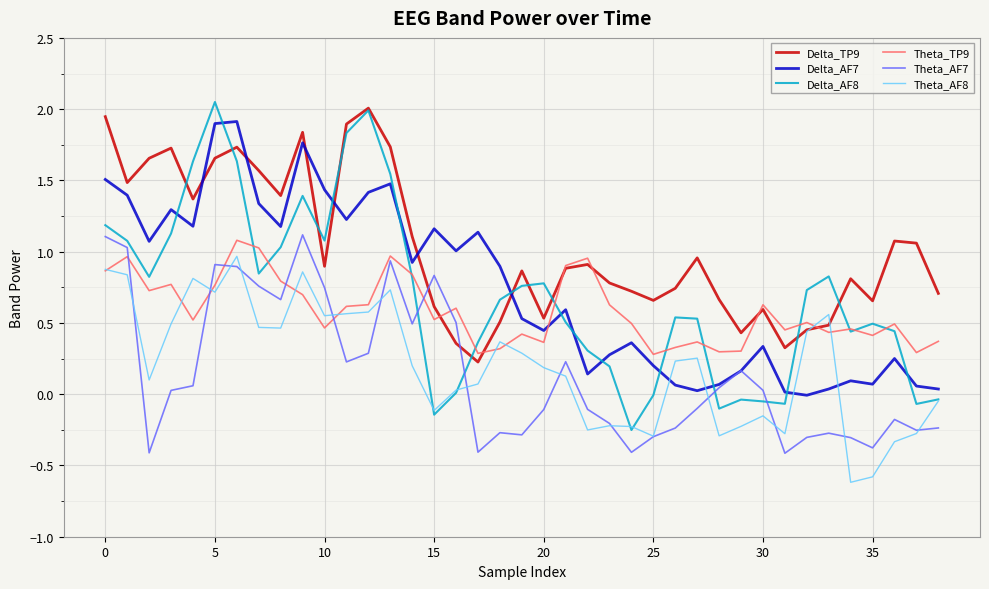

After their last crossing, which series has the higher values: Theta_TP9 or Delta_AF8?

Theta_TP9